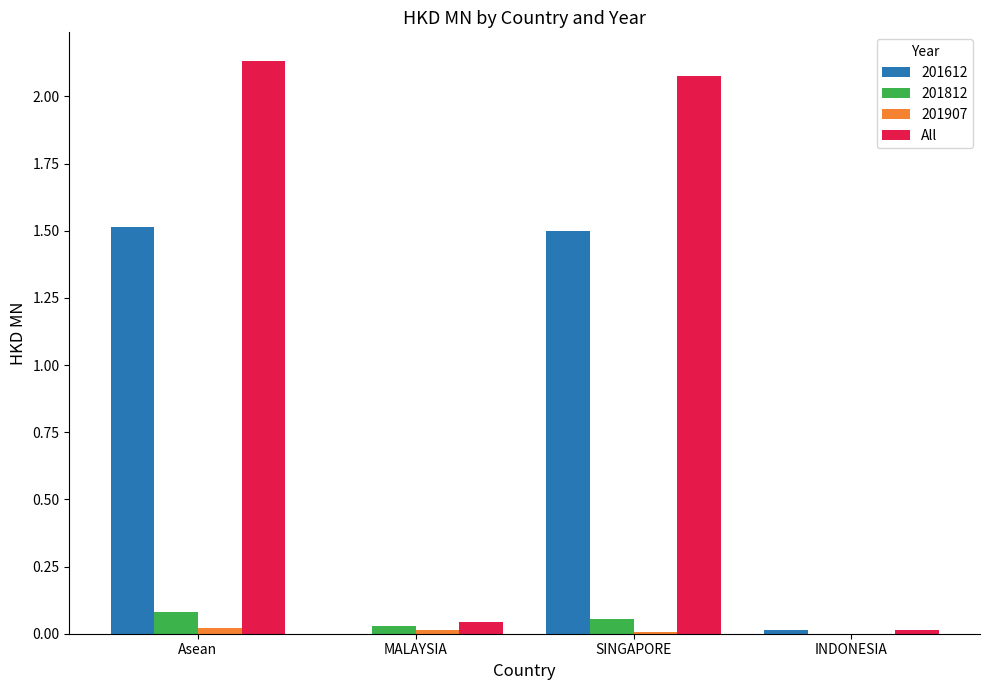

Between SINGAPORE and INDONESIA, which series saw the biggest shift?

All